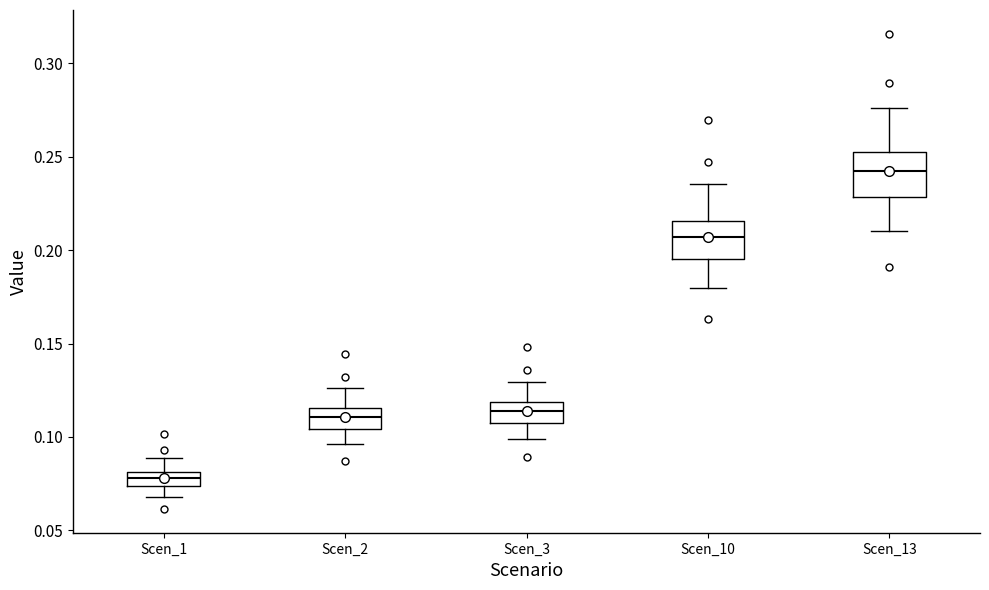

Which box's median line is the highest?

Scen_13